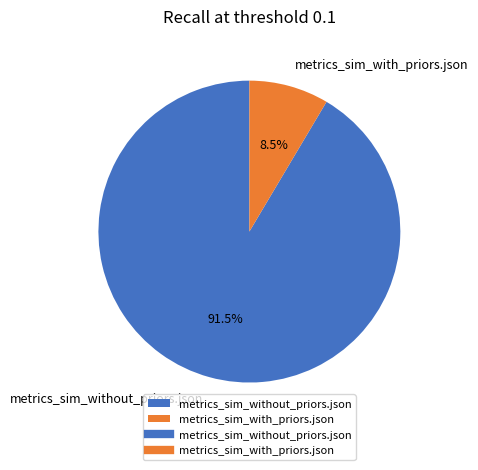

To the nearest percent, what is the average slice percentage?

50%